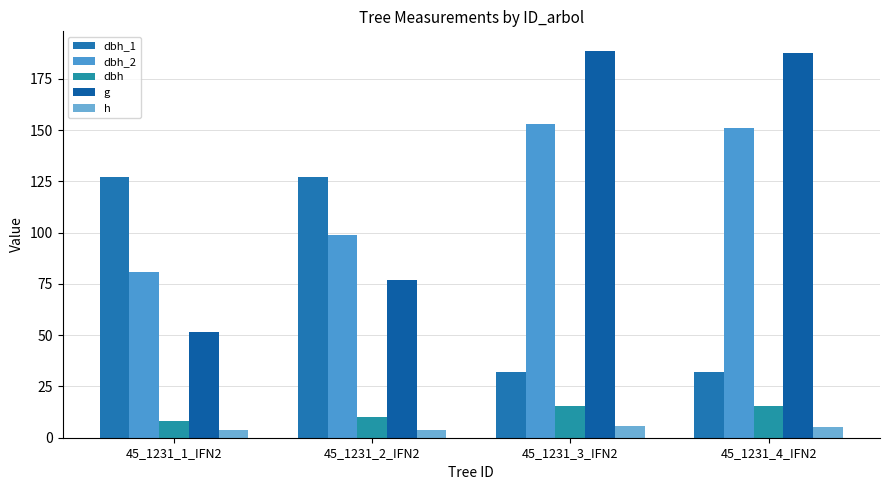

What position from the left is 45_1231_1_IFN2?

1